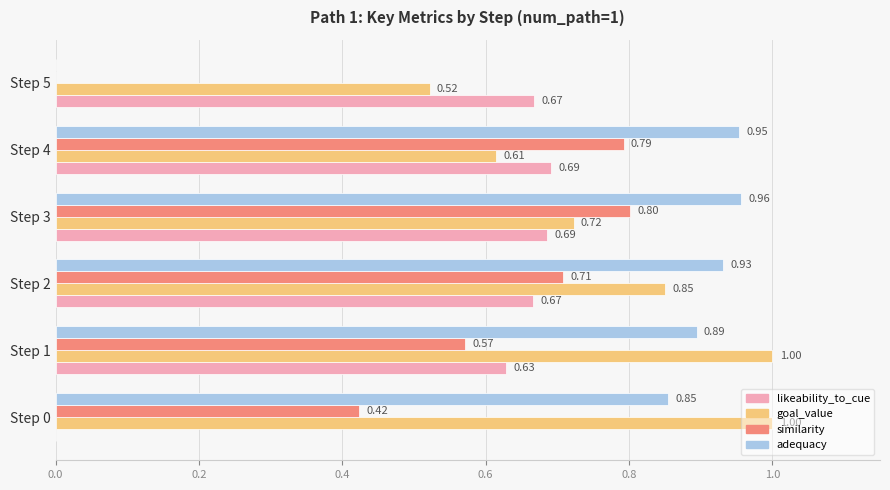

Is the value of adequacy at Step 2 greater than the value of likeability_to_cue at Step 2?

Yes